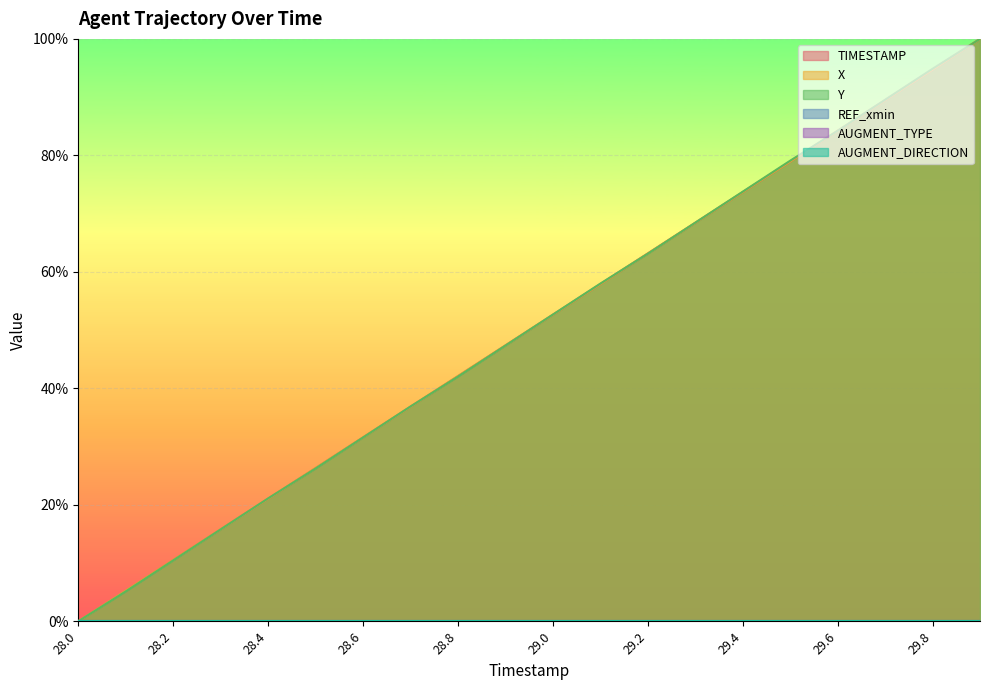

The value of X at 28.3 is 23.3. True or false?

False